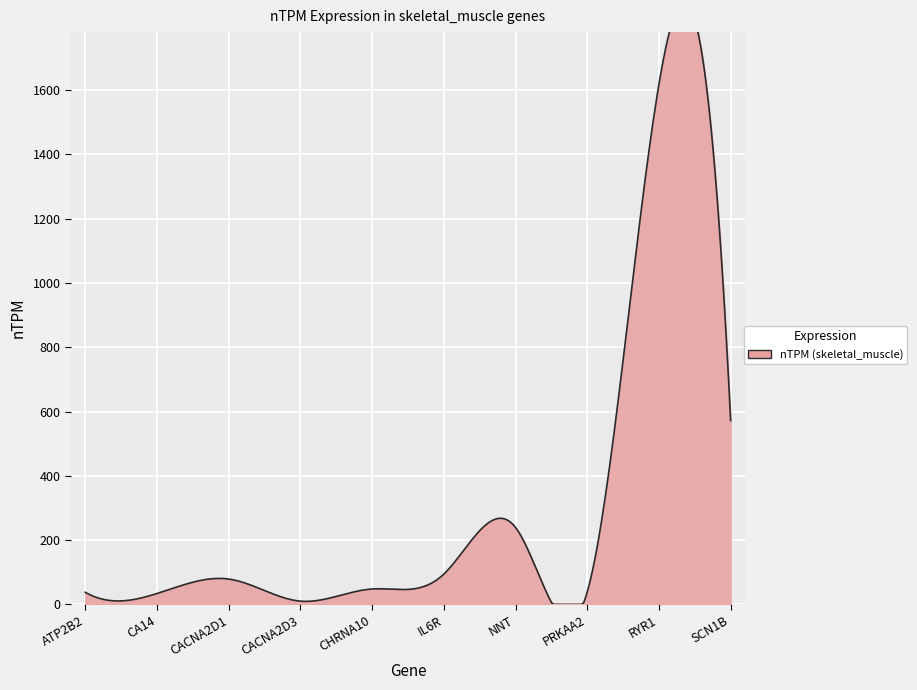

What is the label of the 10th point from the left?

SCN1B